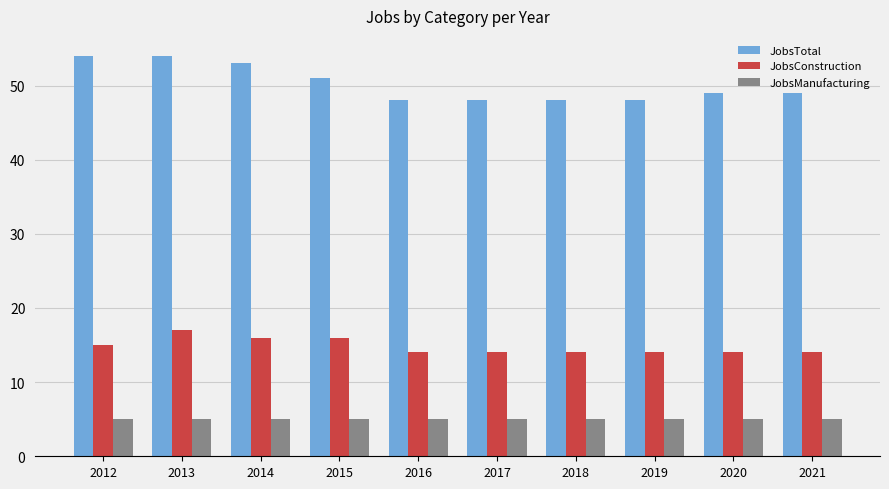

Reading left to right, list all the values displayed in this chart.

JobsTotal: 54	54	53	51	48	48	48	48	49	49
JobsConstruction: 15	17	16	16	14	14	14	14	14	14
JobsManufacturing: 5	5	5	5	5	5	5	5	5	5